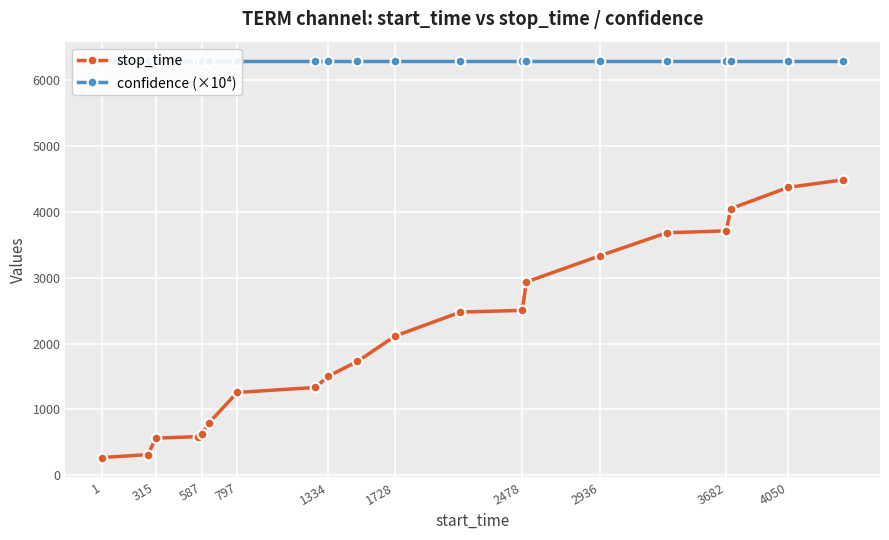

Which series has the largest total across all categories?

confidence (×10⁴)